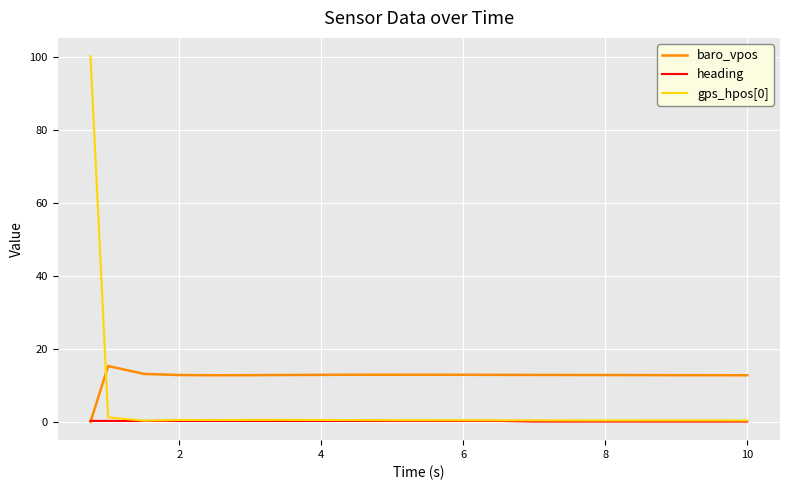

What is the difference between the maximum and second lowest values in the gps_hpos[0] series?

99.9